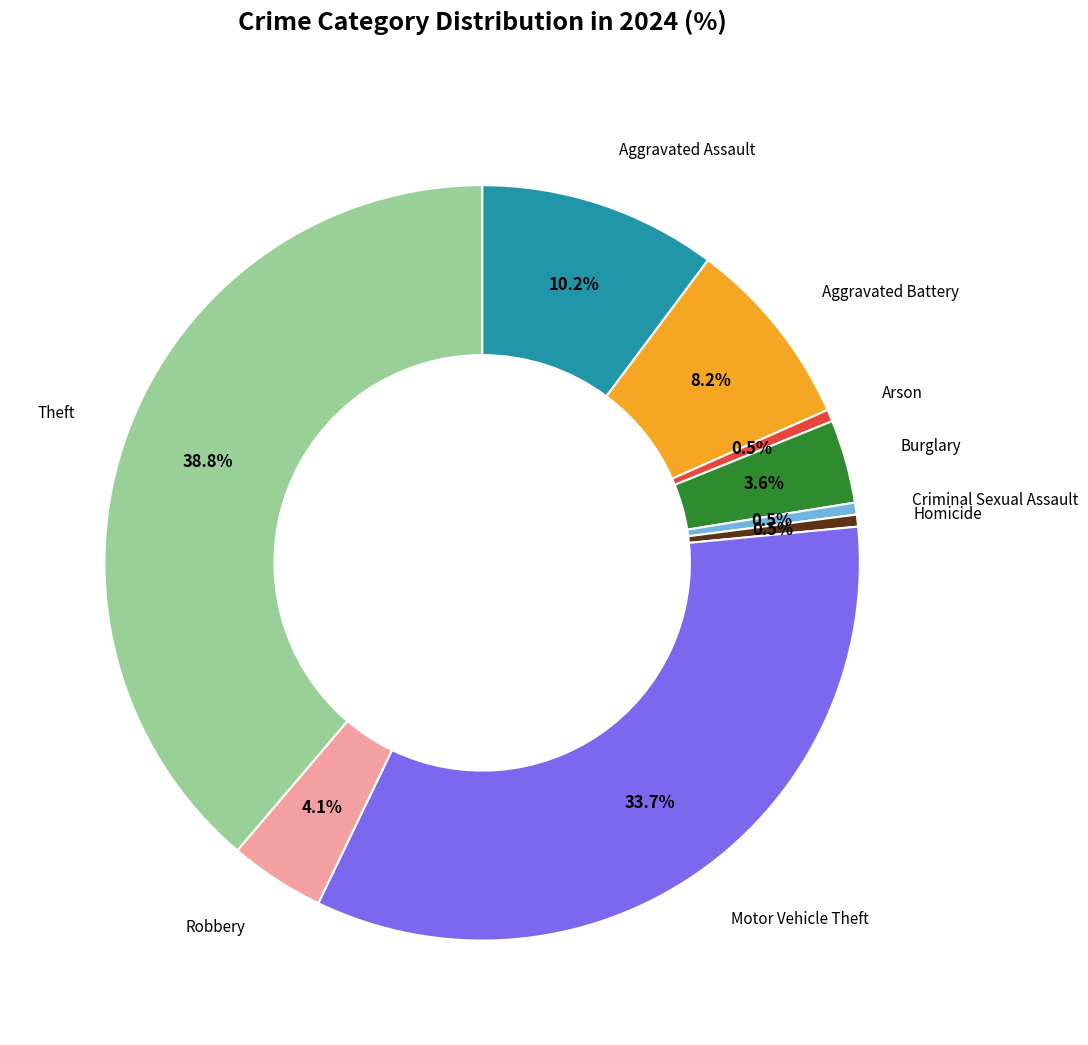

Is there a majority slice in this chart?

No